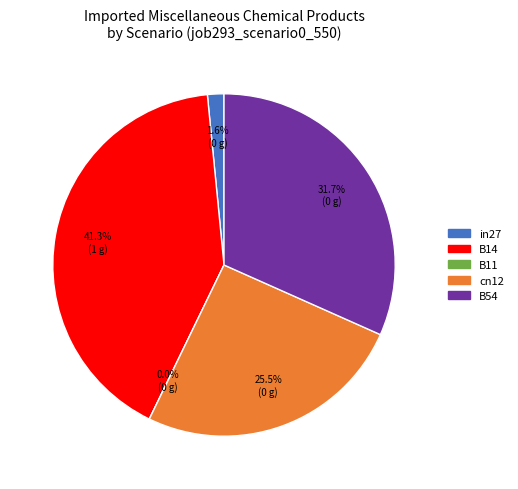

How many segments does this pie chart have?

5